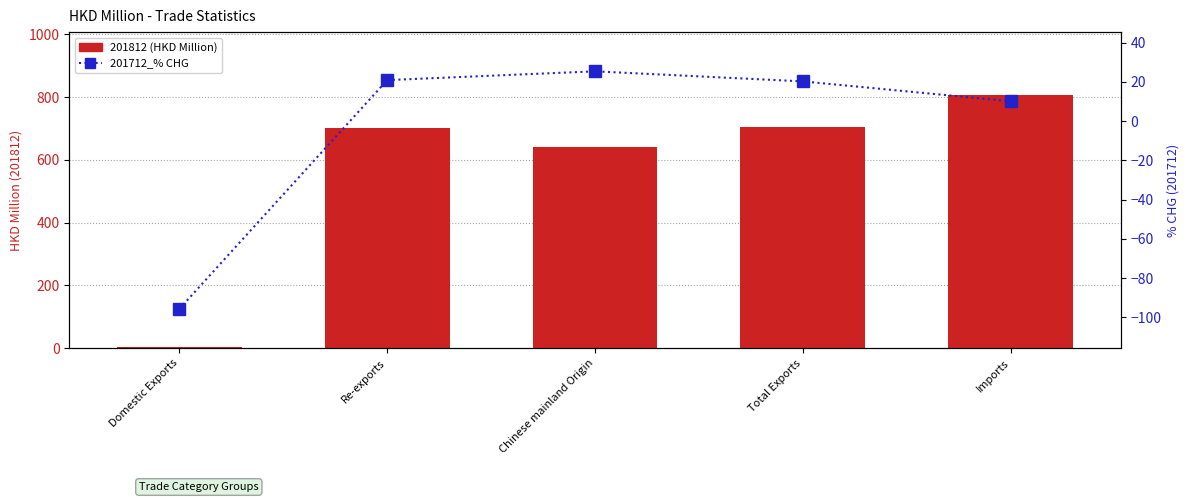

Does the chart contain any negative values?

Yes